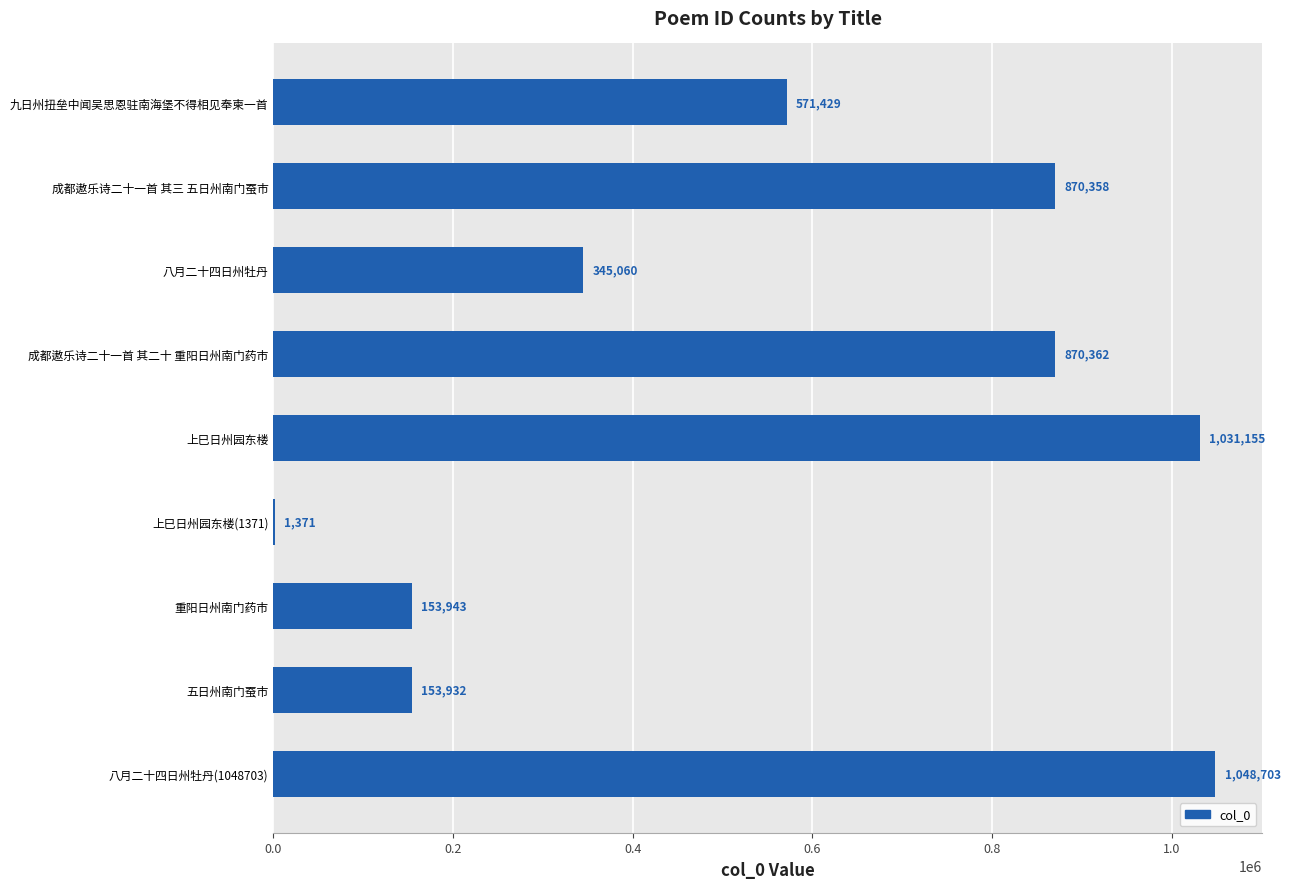

Reading top to bottom, extract all data points from this chart.

九日州扭垒中闻吴思恩驻南海堡不得相见奉柬一首=571429	成都遨乐诗二十一首 其三 五日州南门蚕市=870358	八月二十四日州牡丹=345060	成都遨乐诗二十一首 其二十 重阳日州南门药市=870362	上巳日州园东楼=1031155	上巳日州园东楼(1371)=1371	重阳日州南门药市=153943	五日州南门蚕市=153932	八月二十四日州牡丹(1048703)=1048703